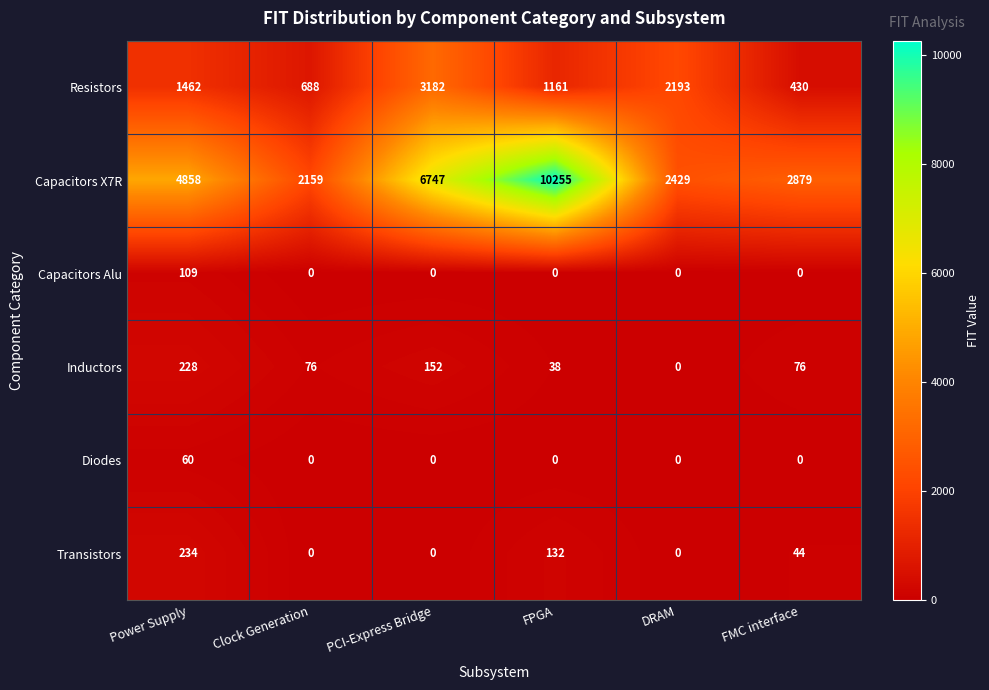

What is the spread (max minus min) of values at DRAM?

2429